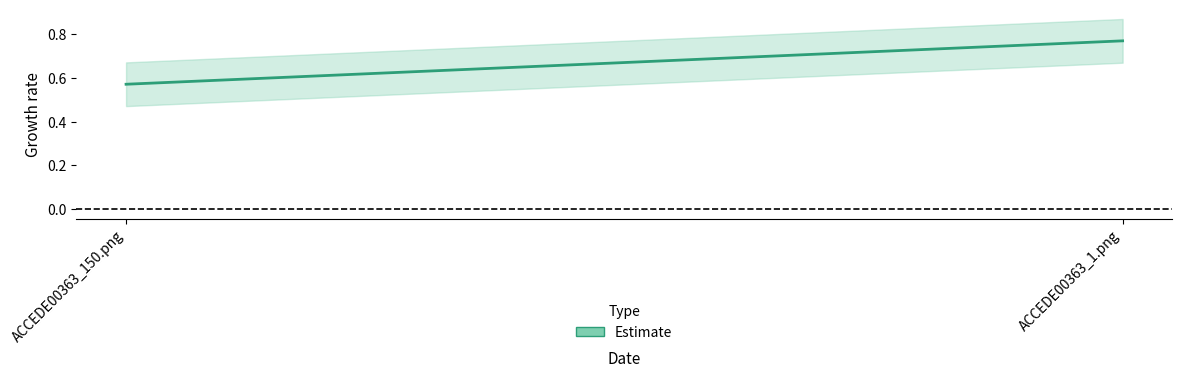

Reading left to right, extract all data points from this chart.

Estimate: ACCEDE00363_150.png=0.6	ACCEDE00363_1.png=0.8
Estimate_upper: ACCEDE00363_150.png=0.7	ACCEDE00363_1.png=0.9
Estimate_lower: ACCEDE00363_150.png=0.5	ACCEDE00363_1.png=0.7